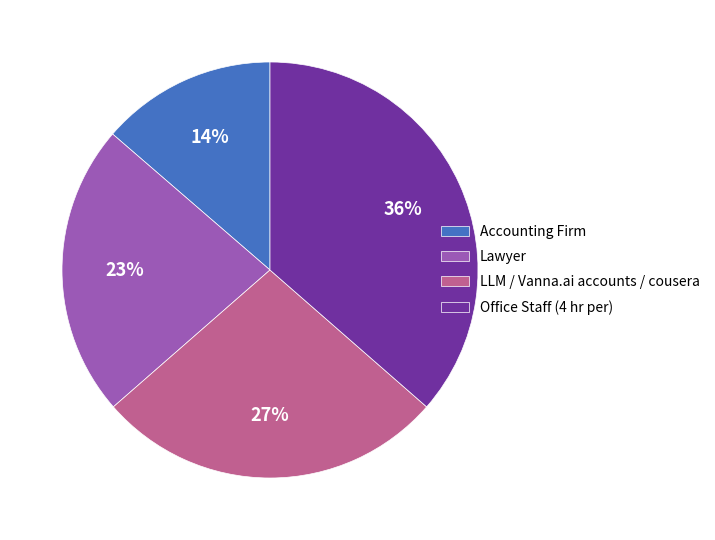

What is the ratio of the value at Office Staff (4 hr per) to the value at LLM / Vanna.ai accounts / cousera?

1.3